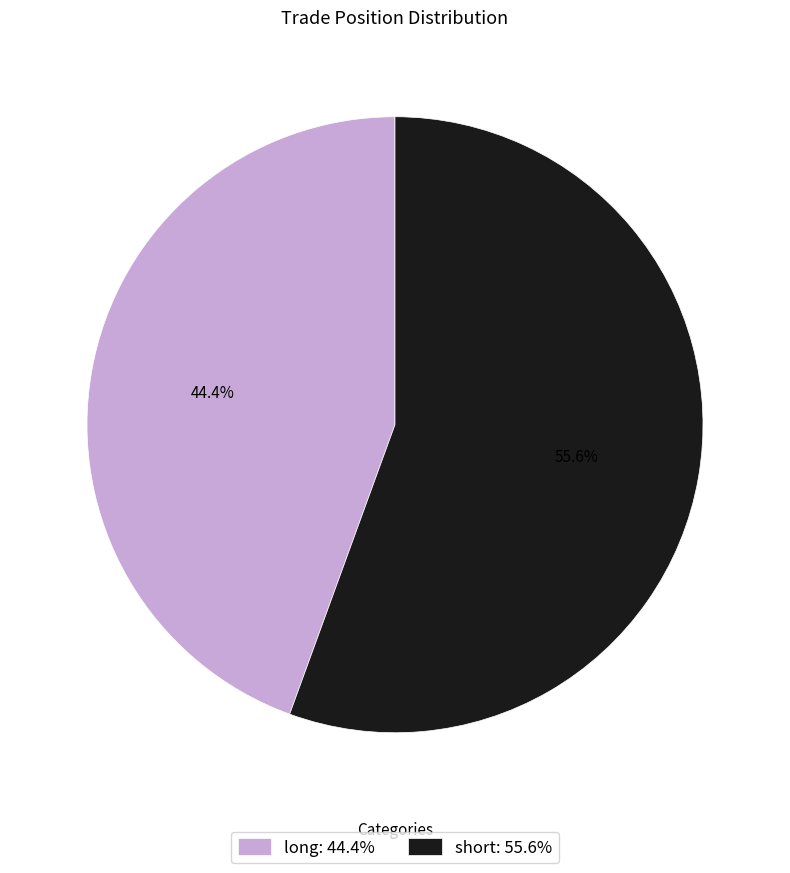

Is there any slice that represents more than half of the pie?

Yes